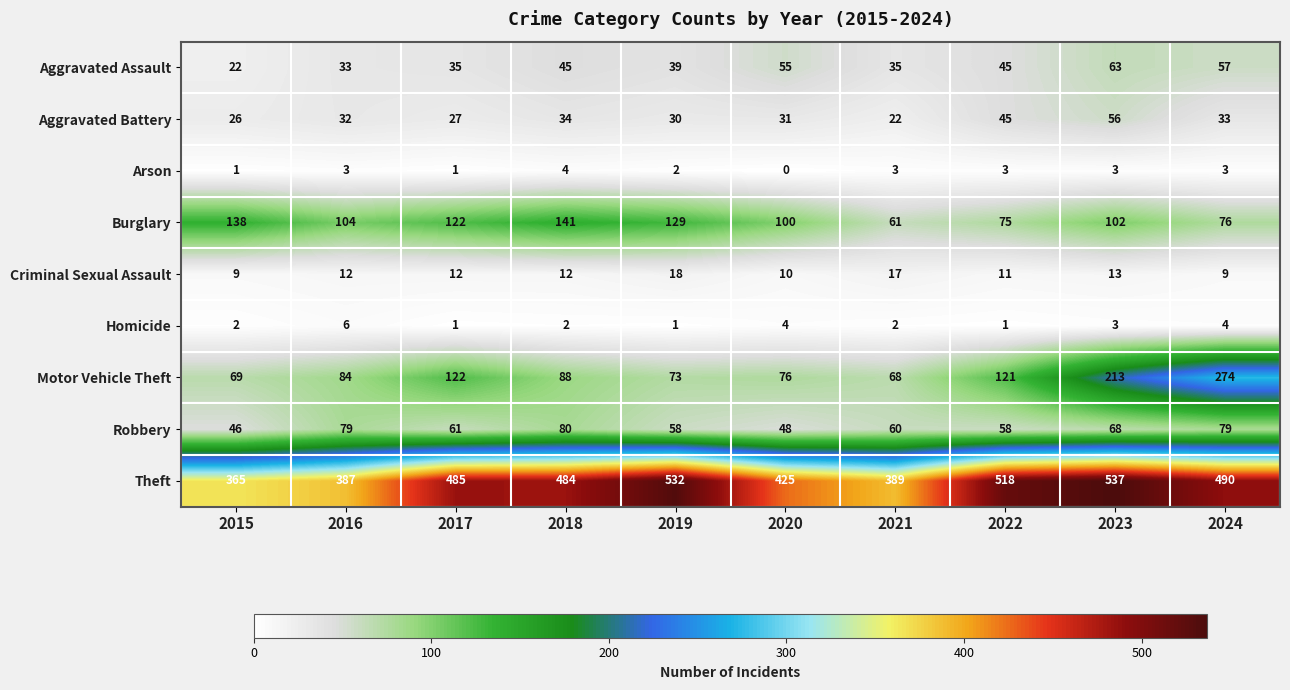

What is the total value across all series at 2023?

1058